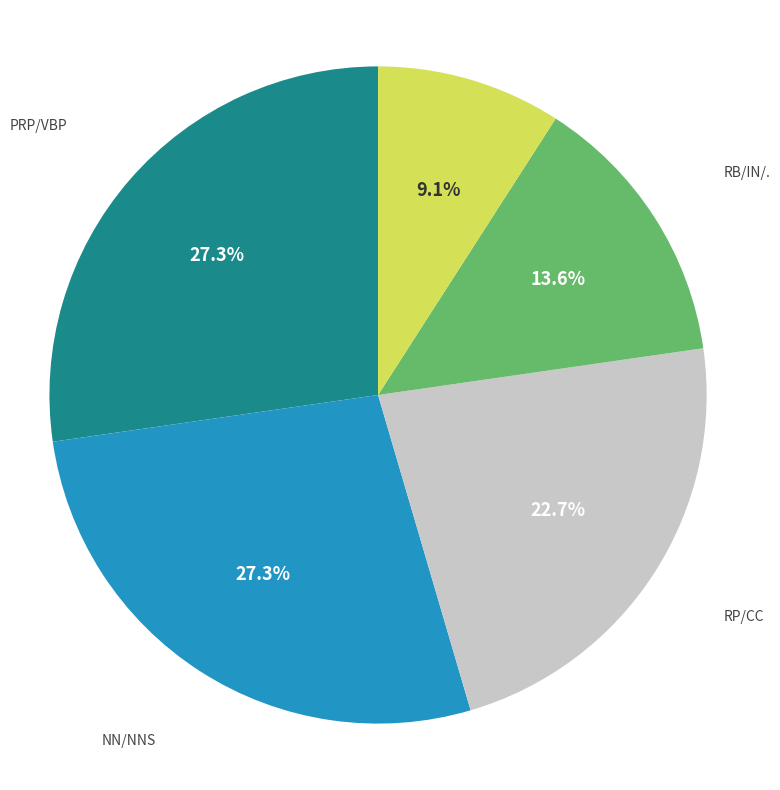

How many segments does this pie chart have?

5